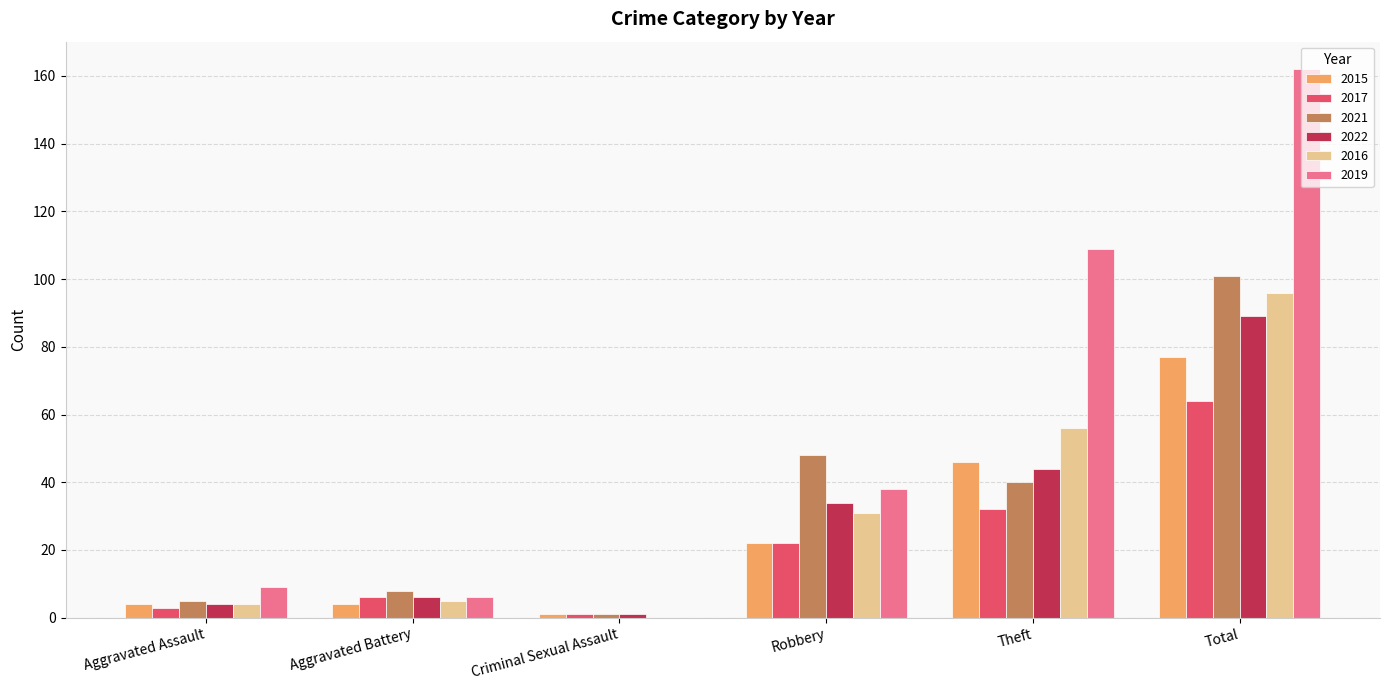

At which category is the sum across all series the highest?

Total